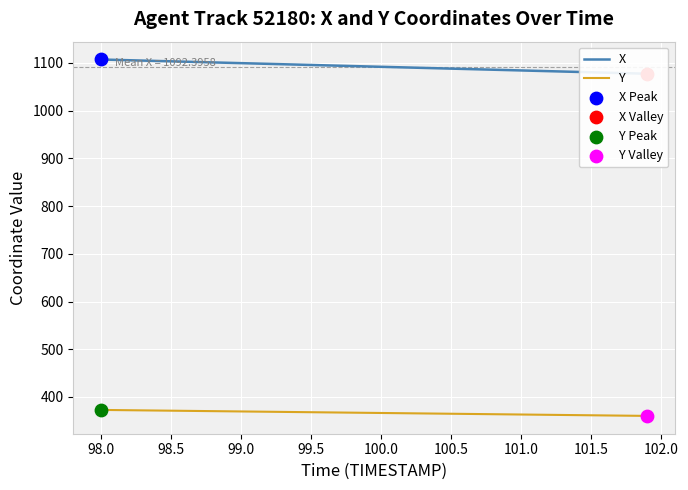

Which series reaches the maximum Y coordinate?

X